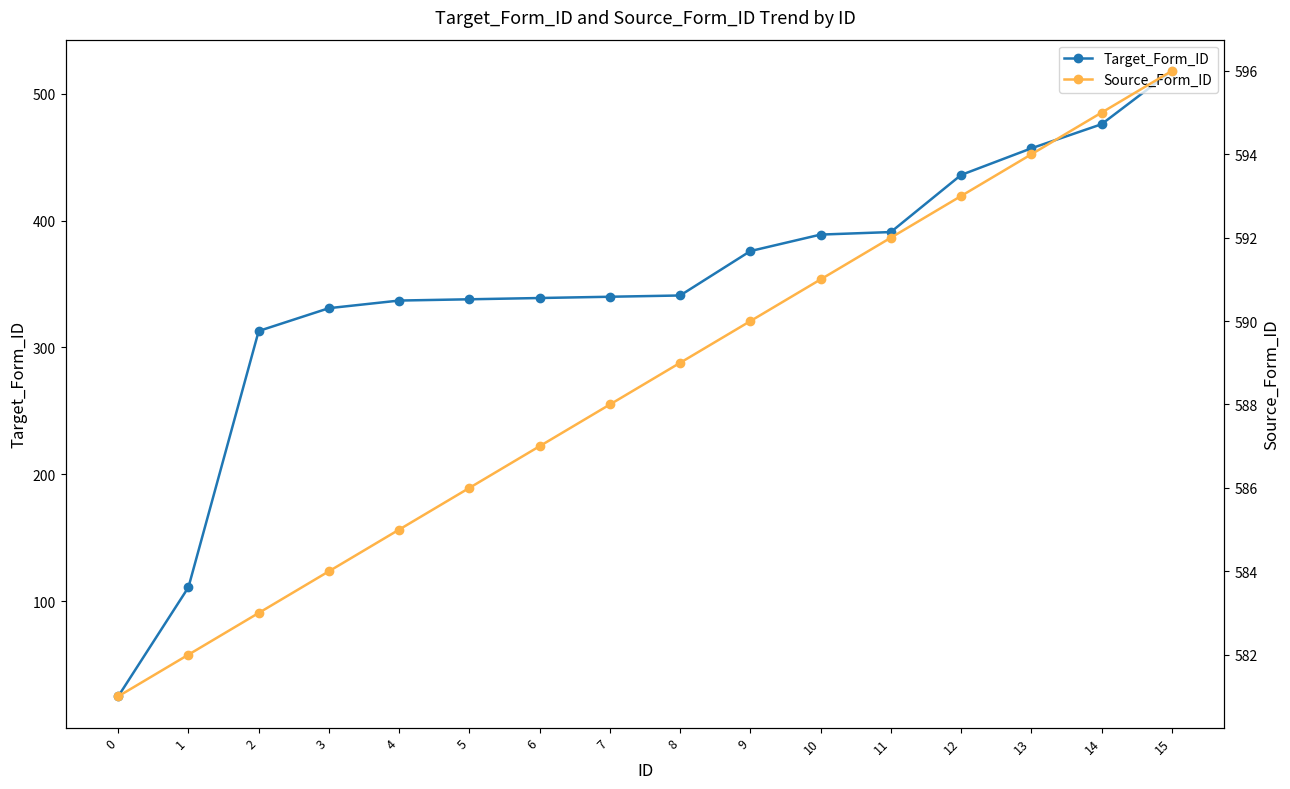

What is the difference between the second highest and second lowest values in the Target_Form_ID series?

365